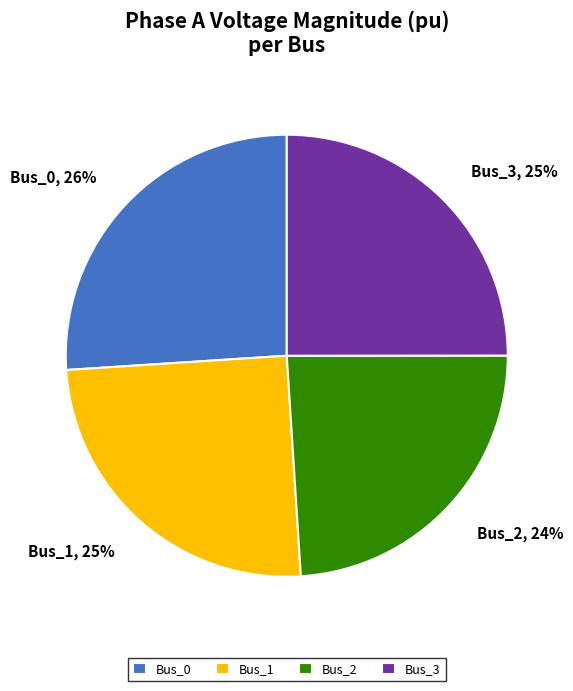

Does any single category account for the majority?

No